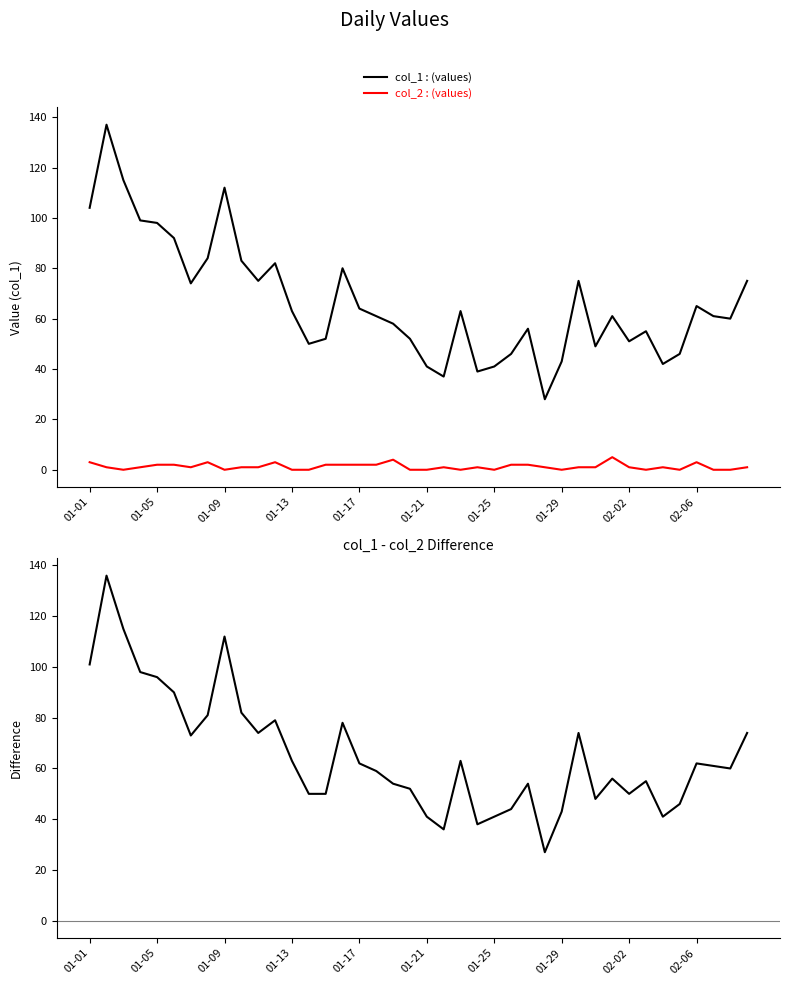

The value of col_2 at 35 is 0. True or false?

True